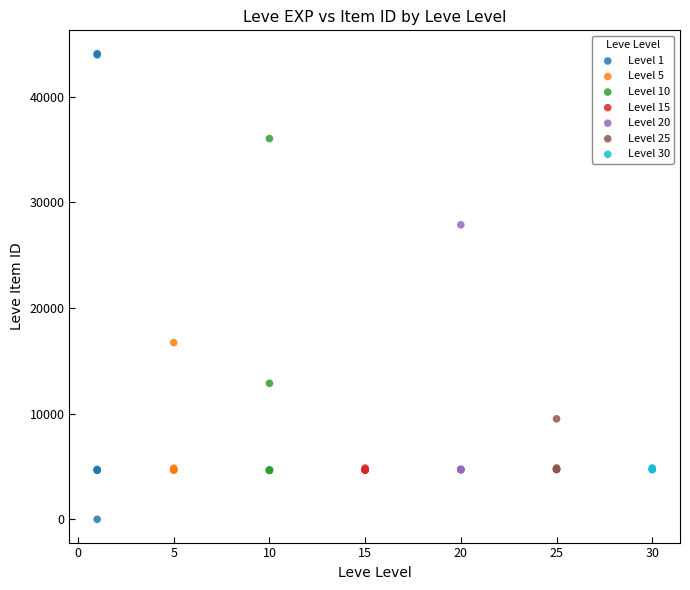

Which series contains the highest Y value?

Level 1